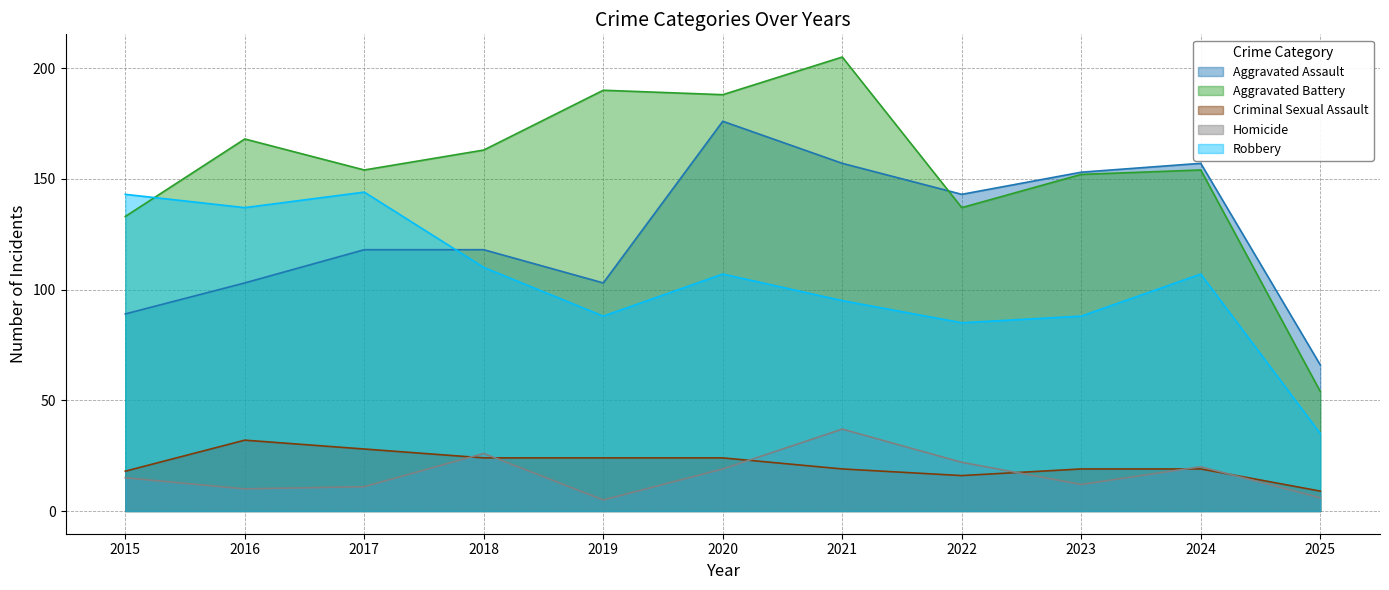

What is the value of the Aggravated Assault point at the 6th from the left?

176